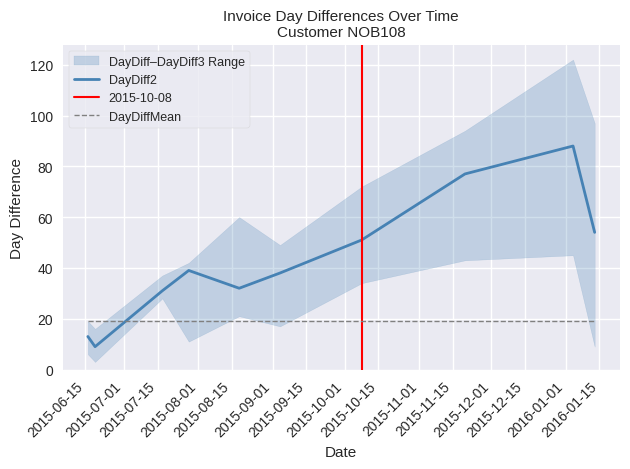

What is the minimum value shown in the chart?

9.0